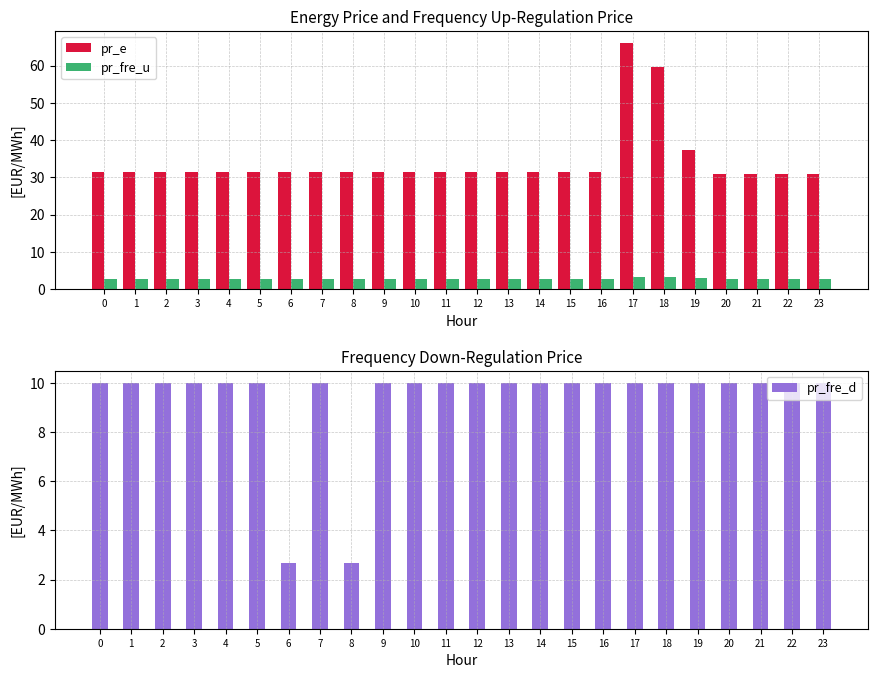

Between 17 and 5, which is larger?

17